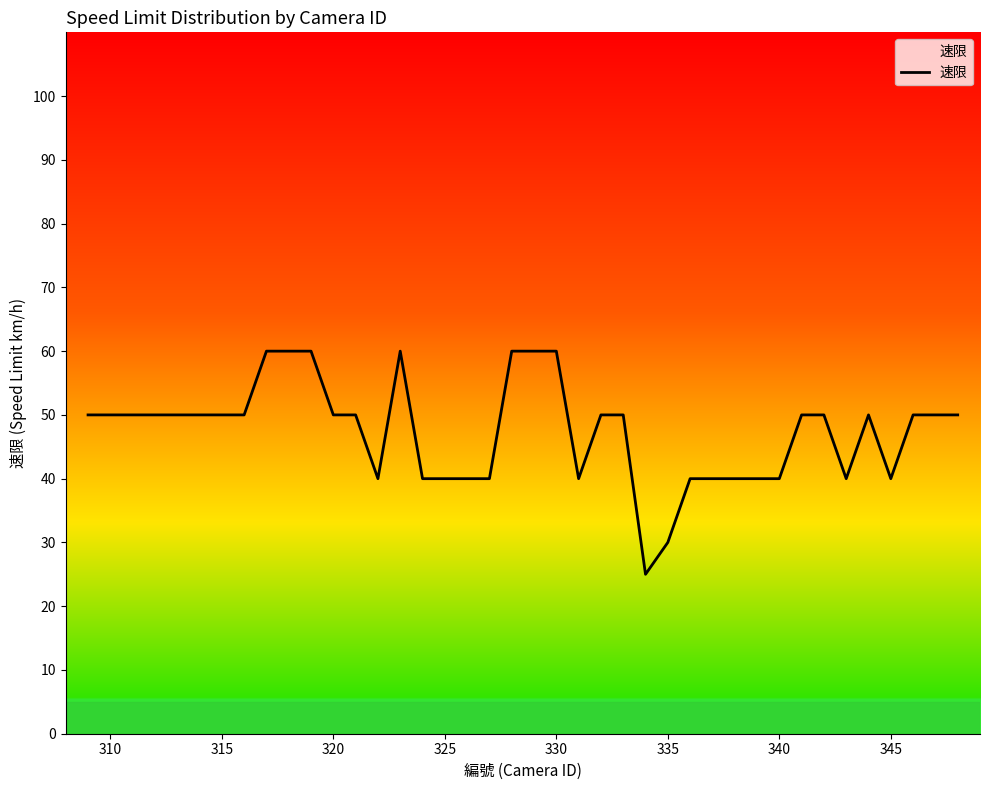

What is the difference between the maximum and minimum values?

35